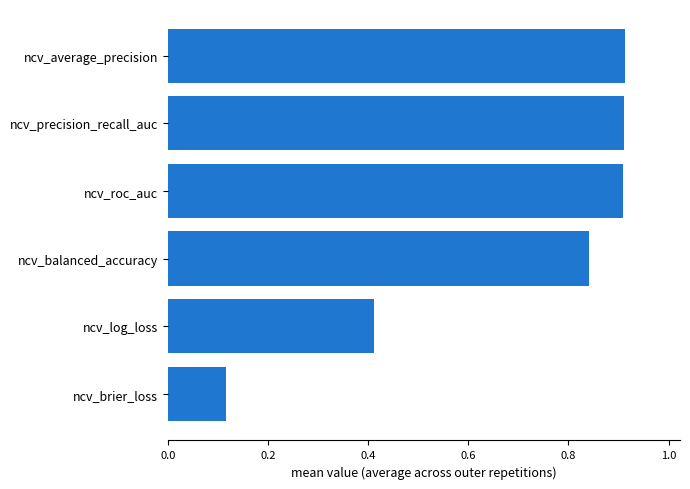

What is the difference between the values at ncv_log_loss and ncv_precision_recall_auc?

0.5